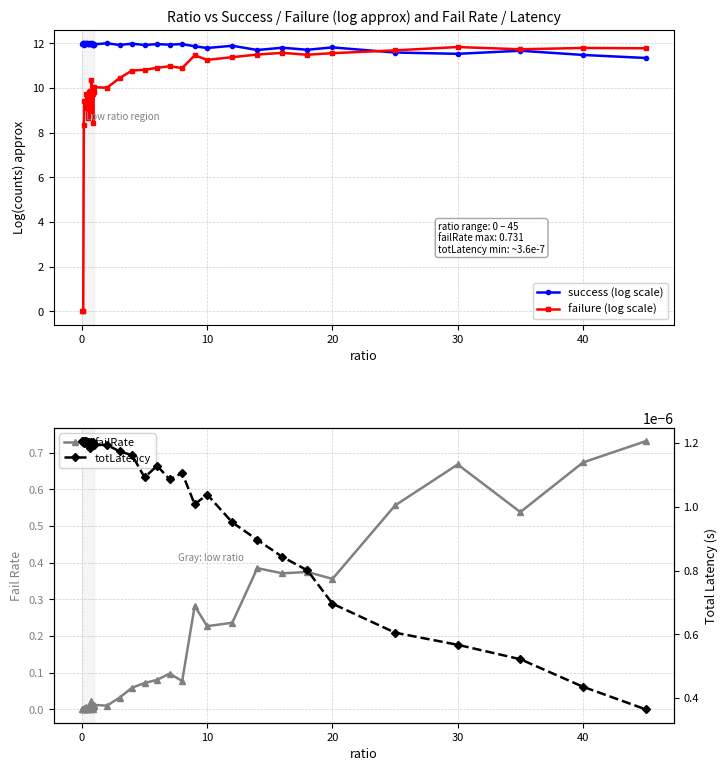

At how many categories does at least one series exceed 5?

40